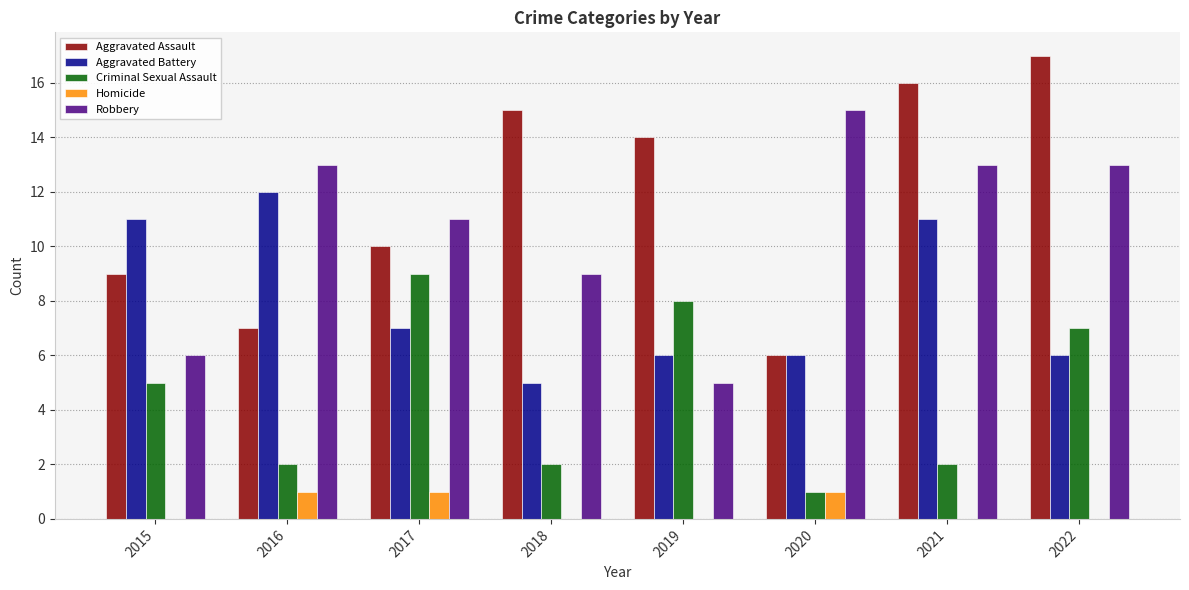

Count the Homicide values in the range 0 to 1.

8